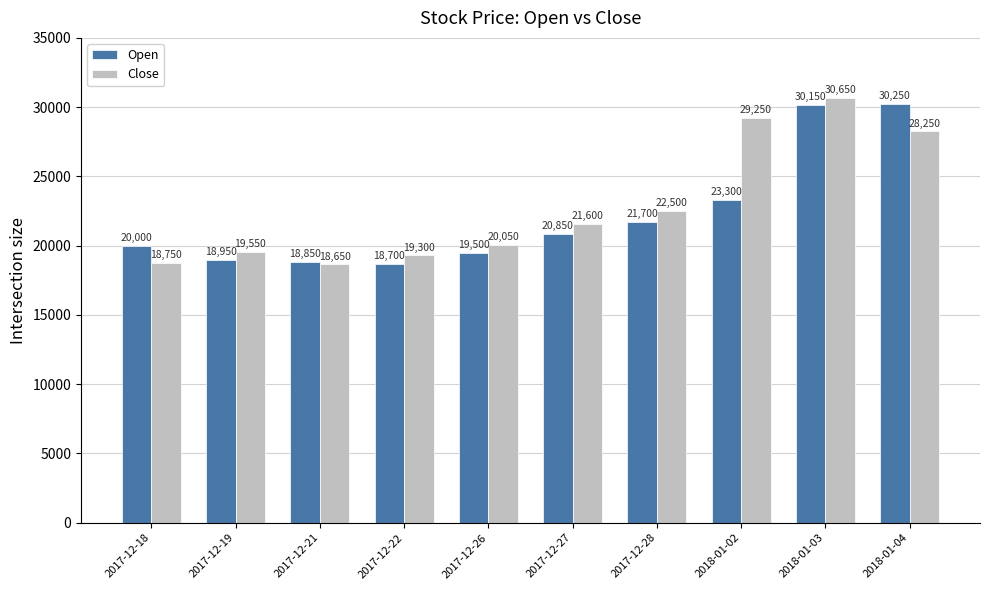

Reading right to left, list all the values displayed in this chart.

Open: 2018-01-04=30250	2018-01-03=30150	2018-01-02=23300	2017-12-28=21700	2017-12-27=20850	2017-12-26=19500	2017-12-22=18700	2017-12-21=18850	2017-12-19=18950	2017-12-18=20000
Close: 2018-01-04=28250	2018-01-03=30650	2018-01-02=29250	2017-12-28=22500	2017-12-27=21600	2017-12-26=20050	2017-12-22=19300	2017-12-21=18650	2017-12-19=19550	2017-12-18=18750